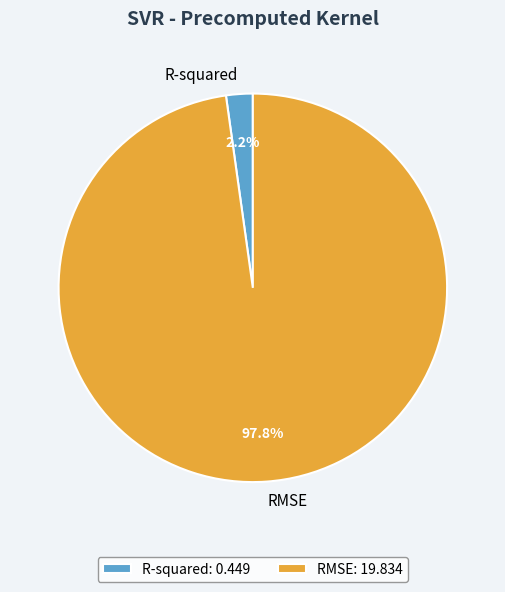

Does R-squared represent more than half of the total?

No